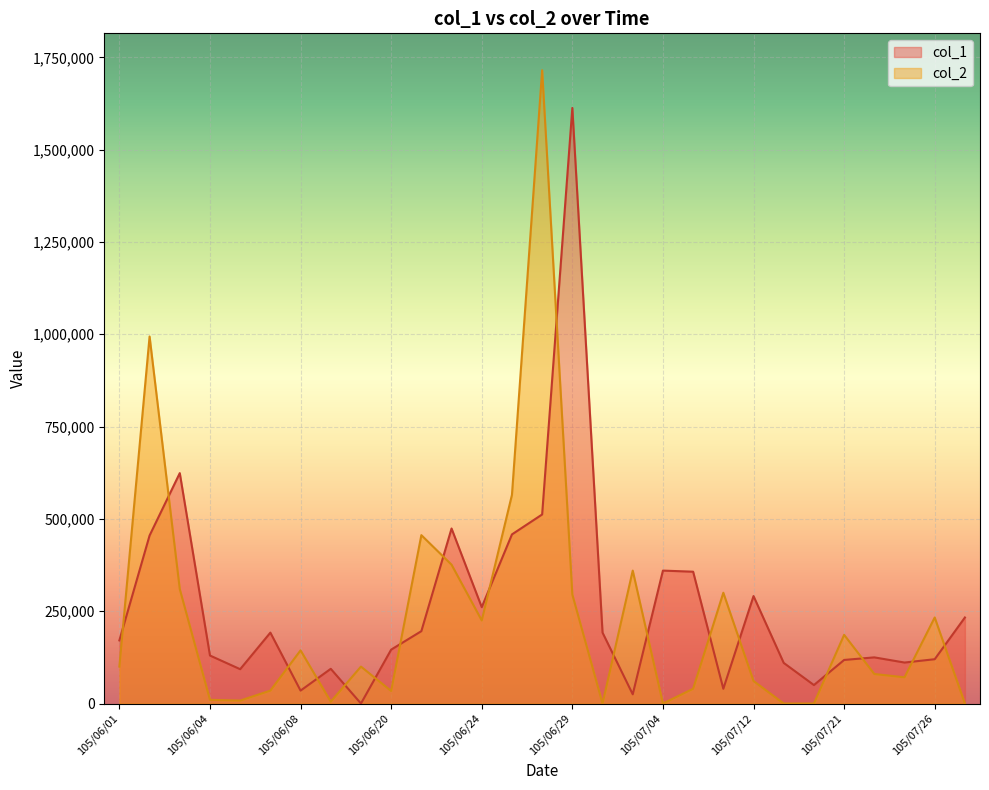

At 105/07/06, list the series in order from largest to smallest.

col_1, col_2